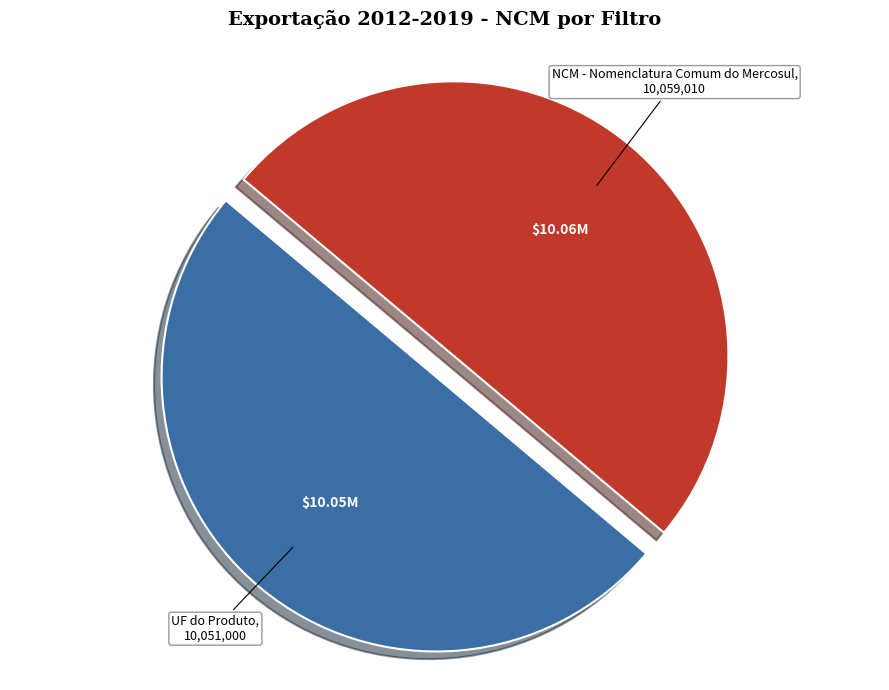

What is the ratio of the value at NCM - Nomenclatura Comum do Mercosul to the value at UF do Produto?

1.0